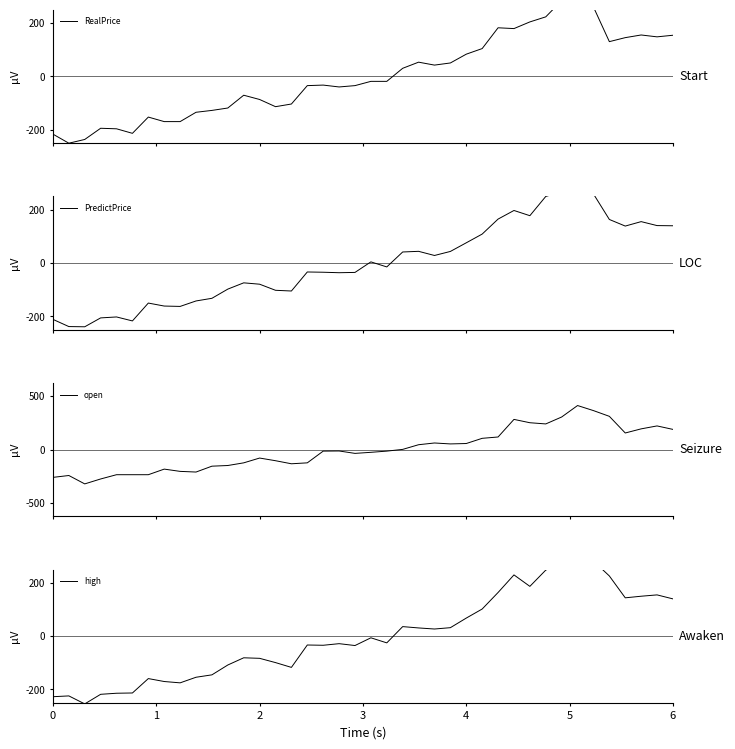

Which series has the widest spread of values?

open